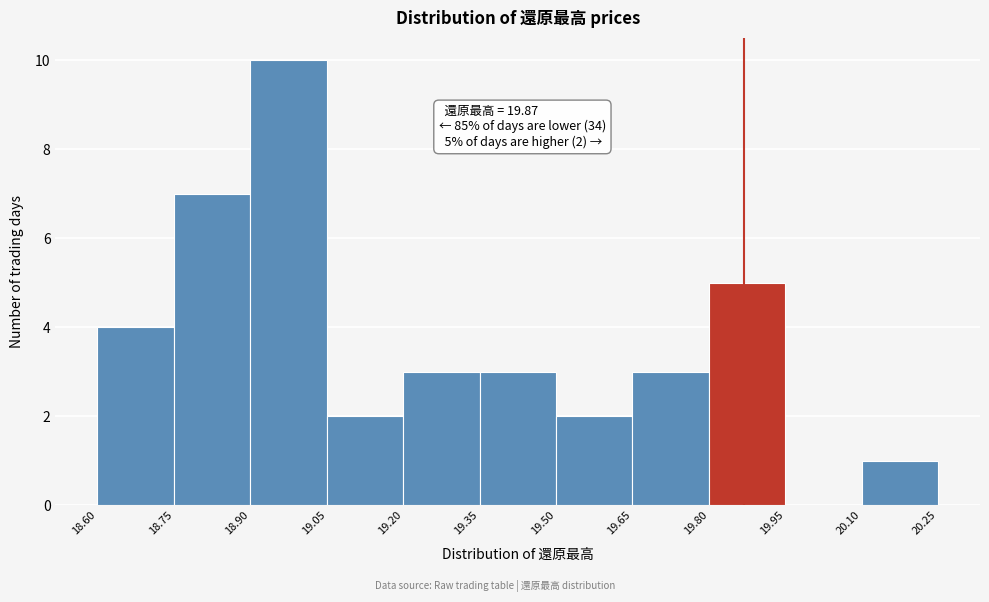

Over which range of the x-axis is the bar tallest?

18.90 to 19.05